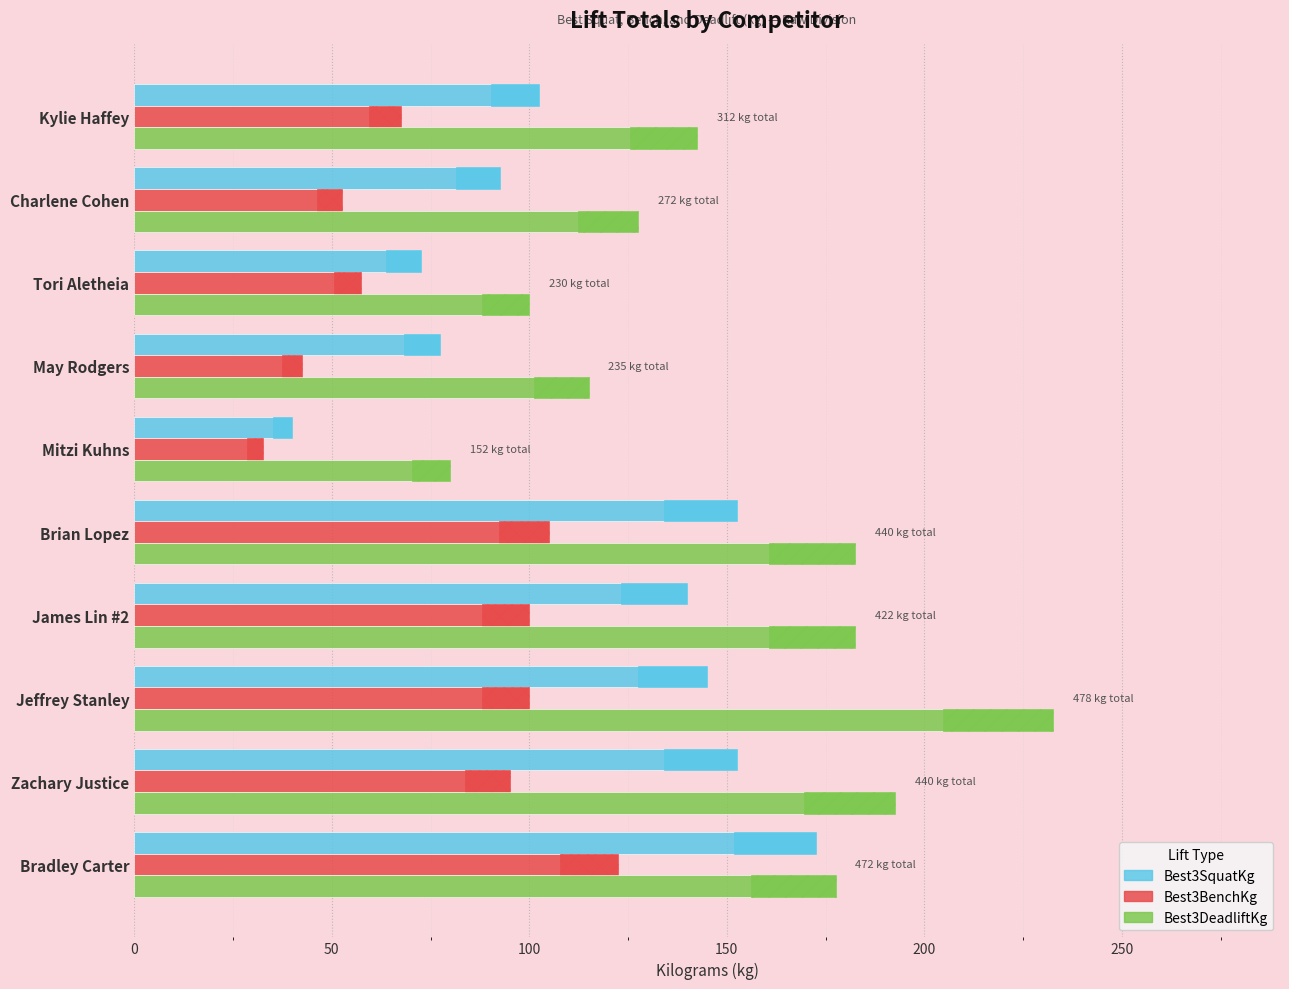

Rank the series by their maximum value, from lowest to highest.

Best3BenchKg, Best3SquatKg, Best3DeadliftKg